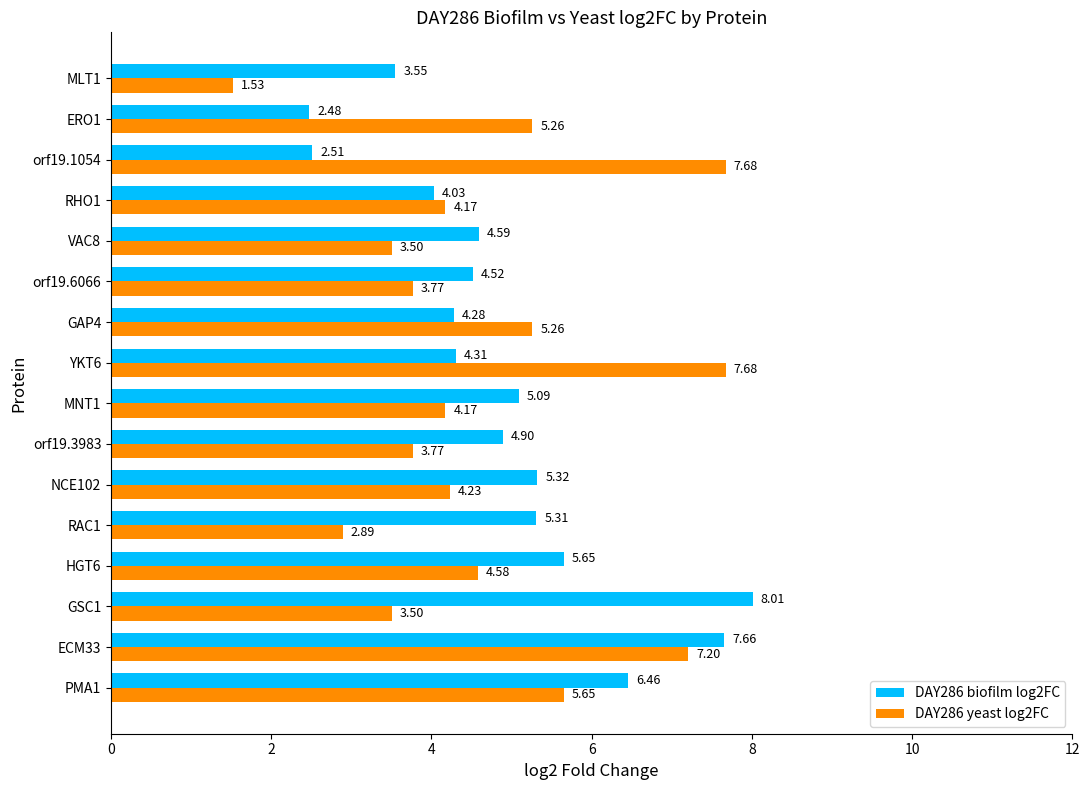

What is the sum of the DAY286 yeast log2FC values at NCE102 and MLT1?

5.8